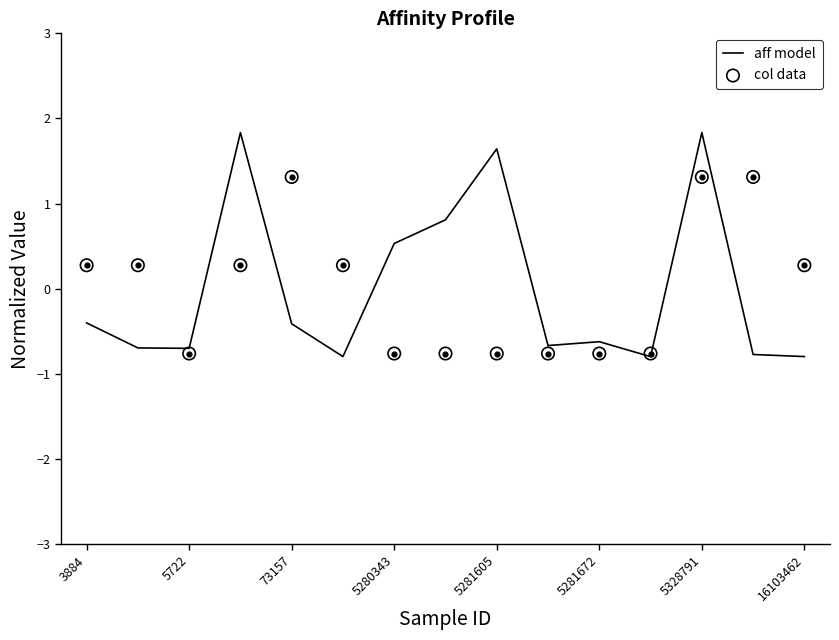

Is it true that aff model equals -0.7 at 5722?

True